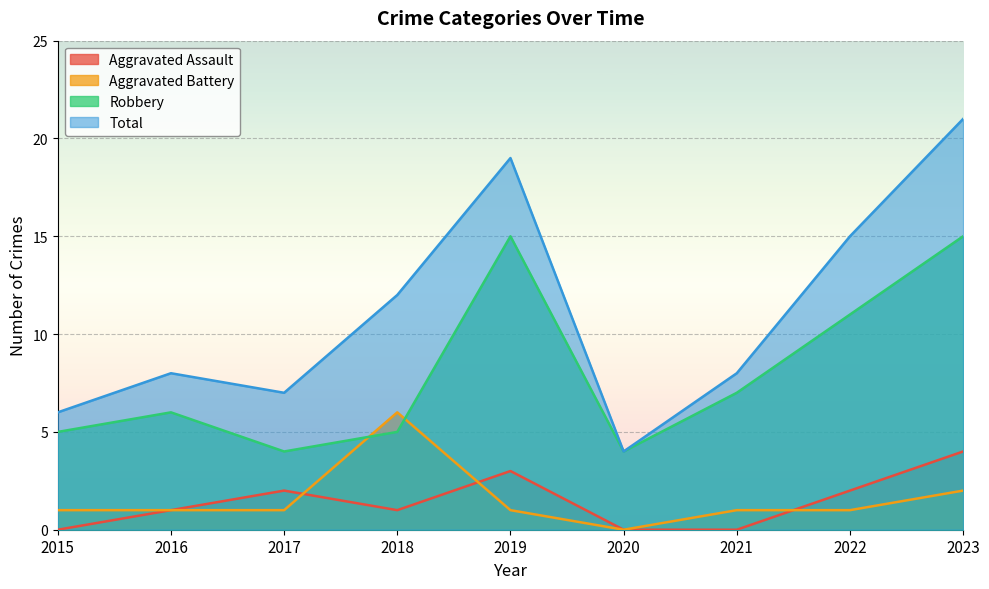

True or false: Robbery has more than 0 interior local peaks.

True